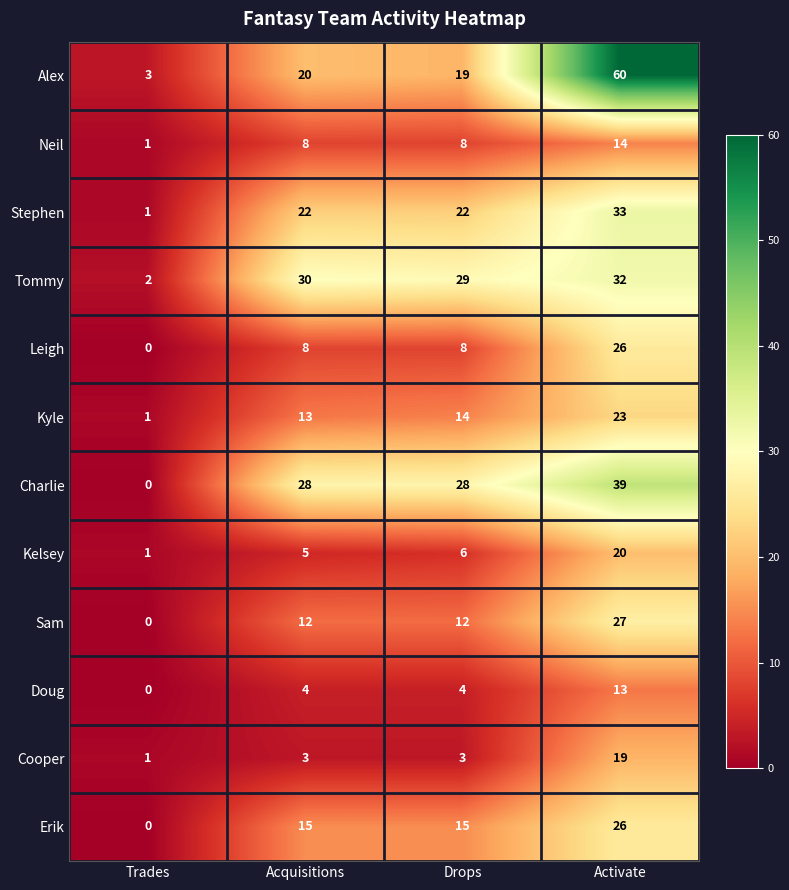

List the labels in order of Kyle value, largest first.

Activate, Drops, Acquisitions, Trades